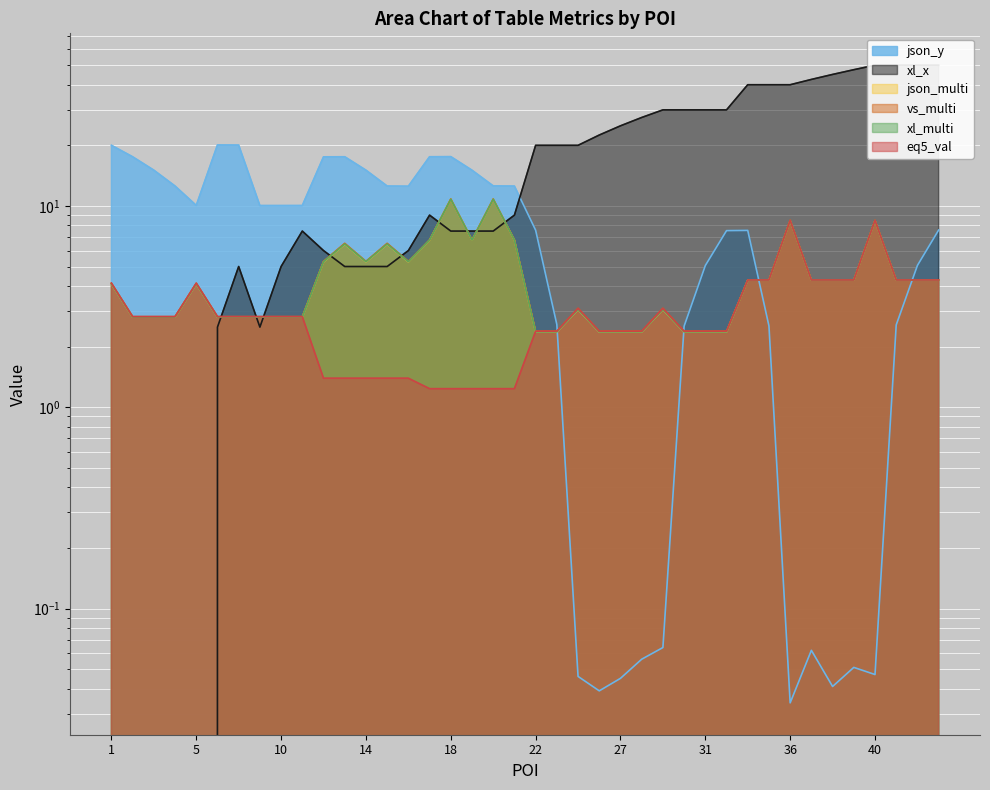

How many interior local valleys does the json_y series have?

6